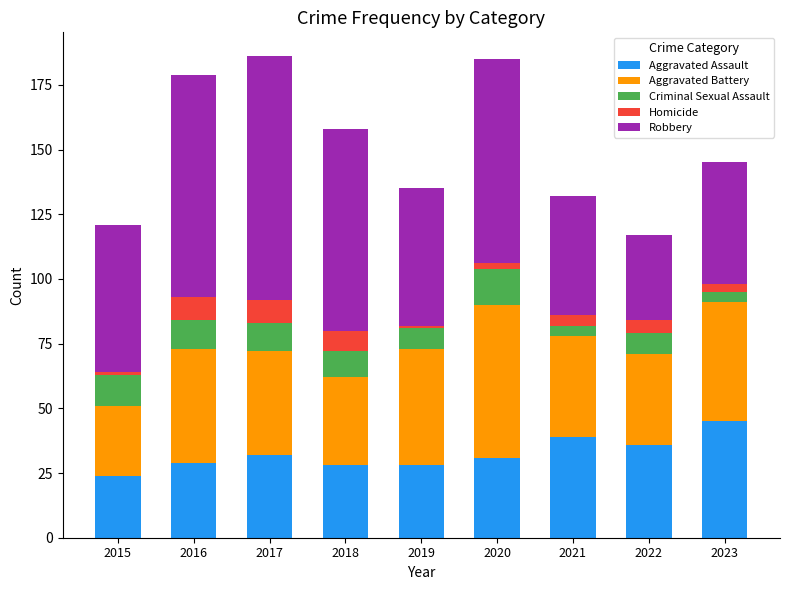

What is the highest value of the Aggravated Assault series?

45